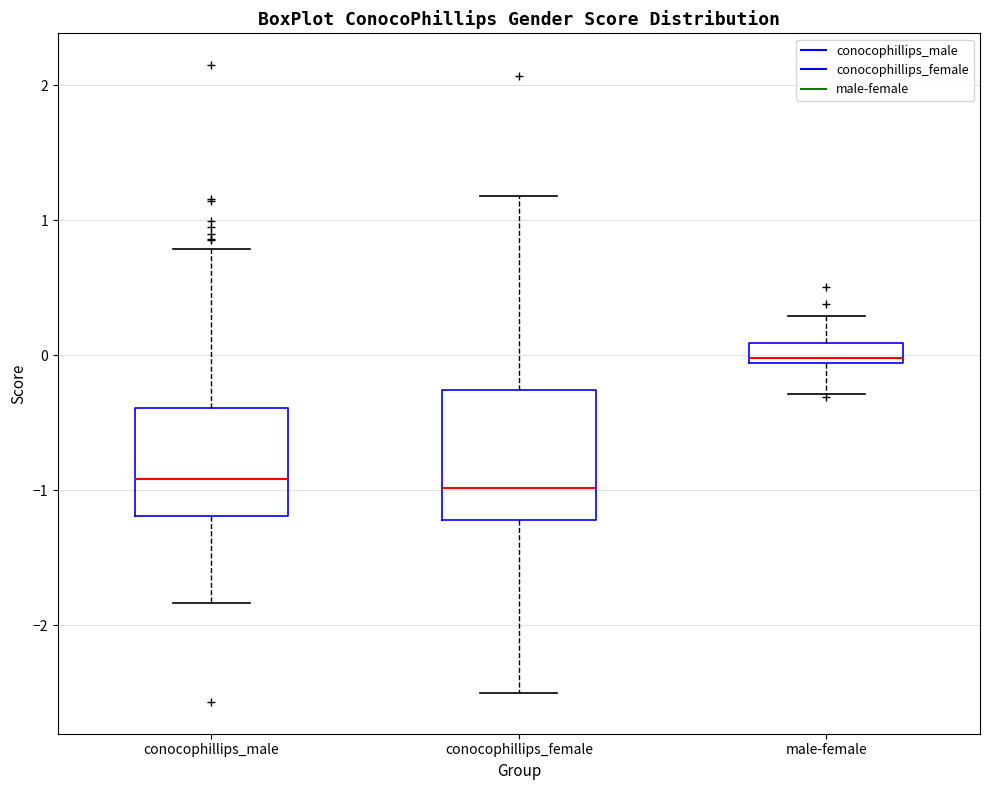

Which box's median line is the highest?

male-female